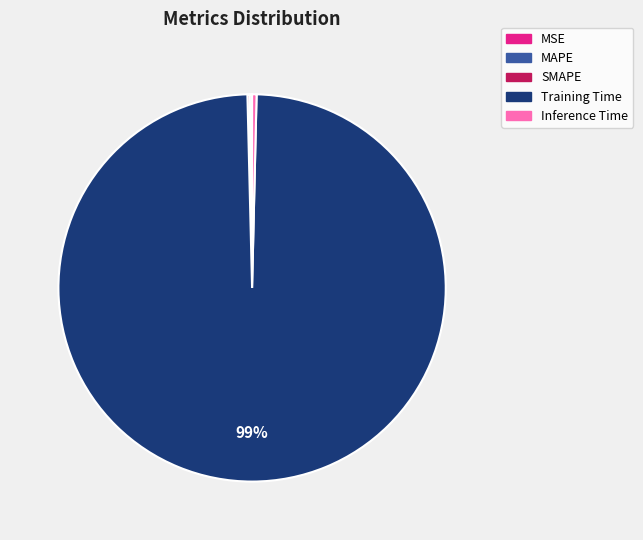

What is the largest slice in the pie chart?

Training Time